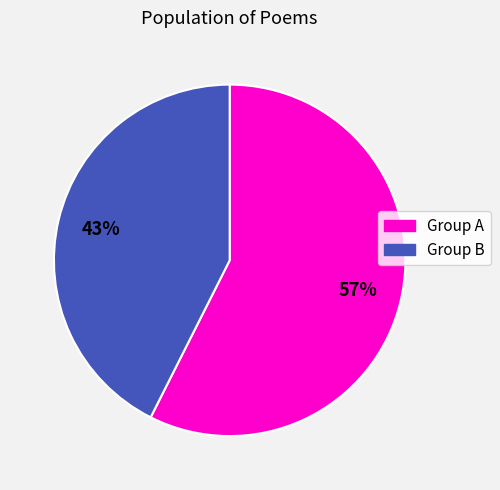

Does any single category account for the majority?

Yes